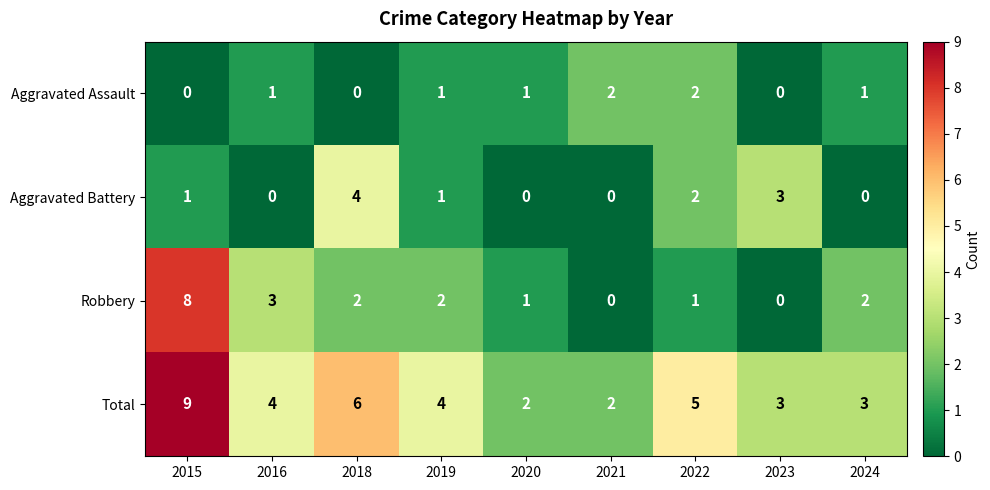

Which category has the highest value in the Robbery series?

2015